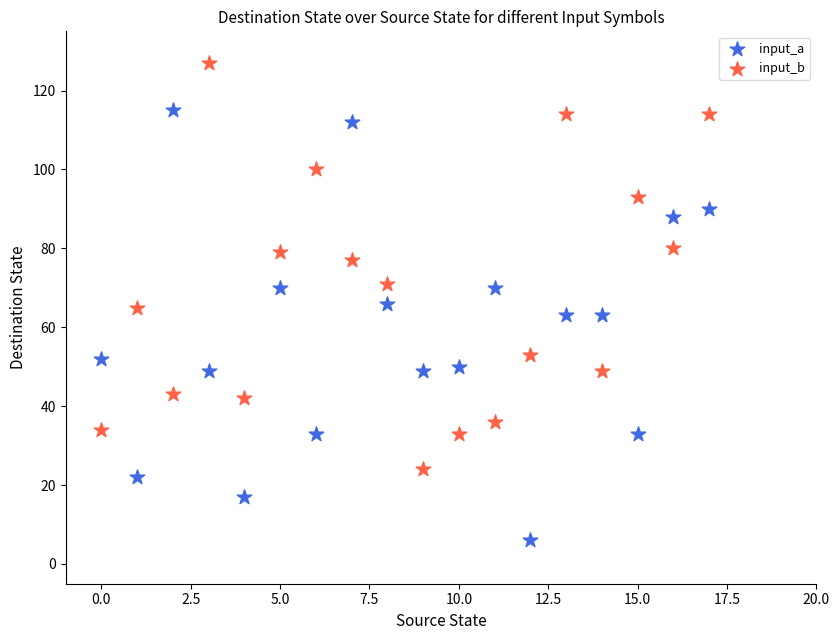

What are all the series names shown in the legend?

input_a, input_b